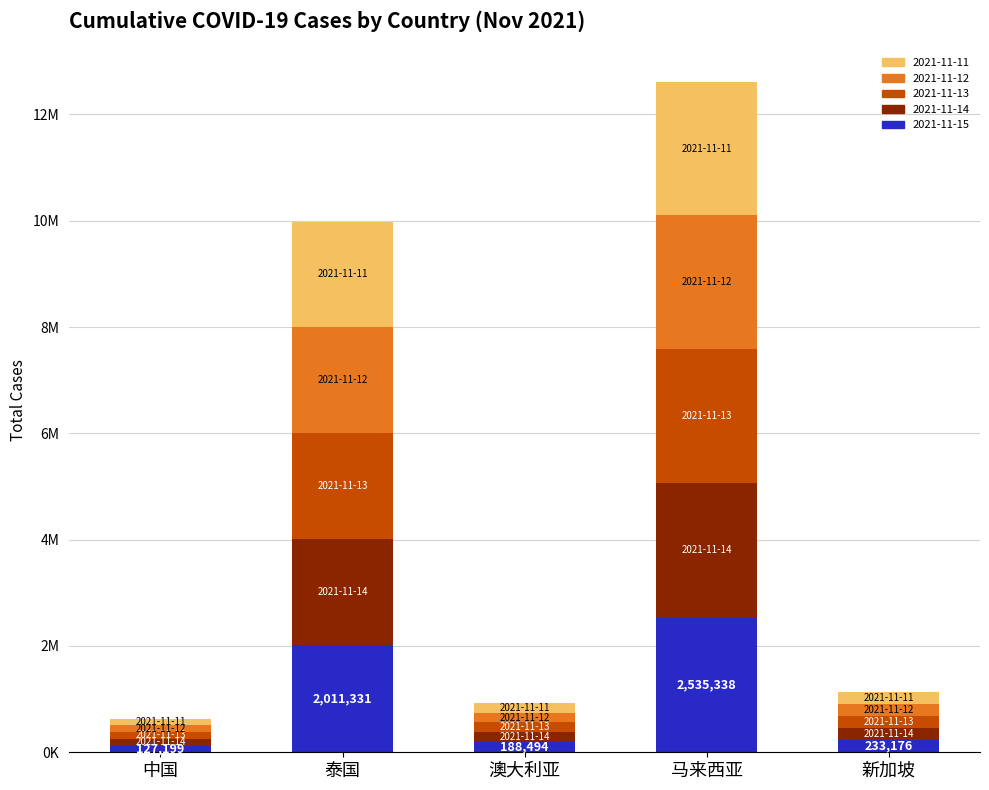

Does the chart contain stacked bars?

Yes